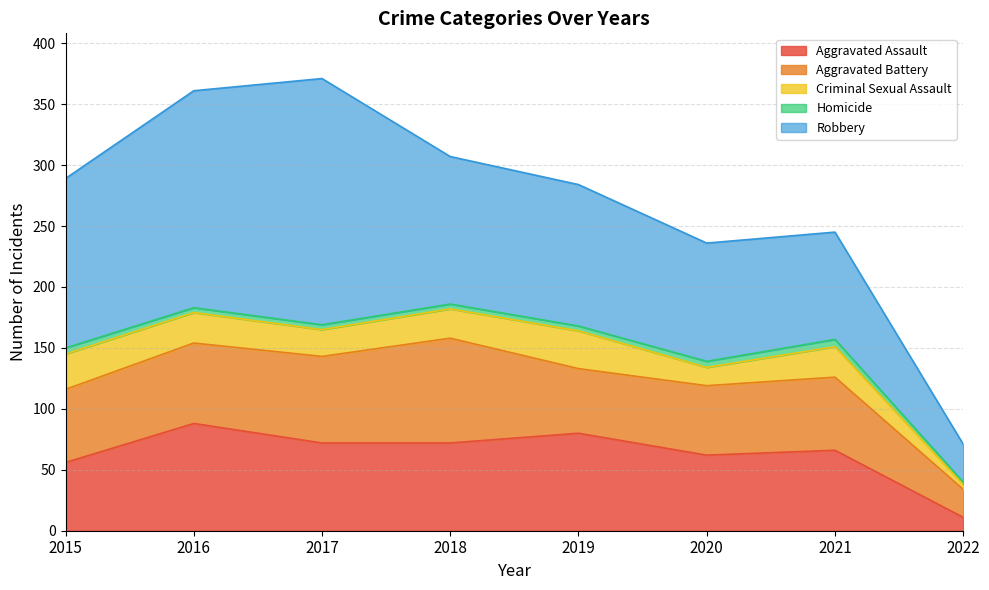

What are all the series names shown in the legend?

Aggravated Assault, Aggravated Battery, Criminal Sexual Assault, Homicide, Robbery